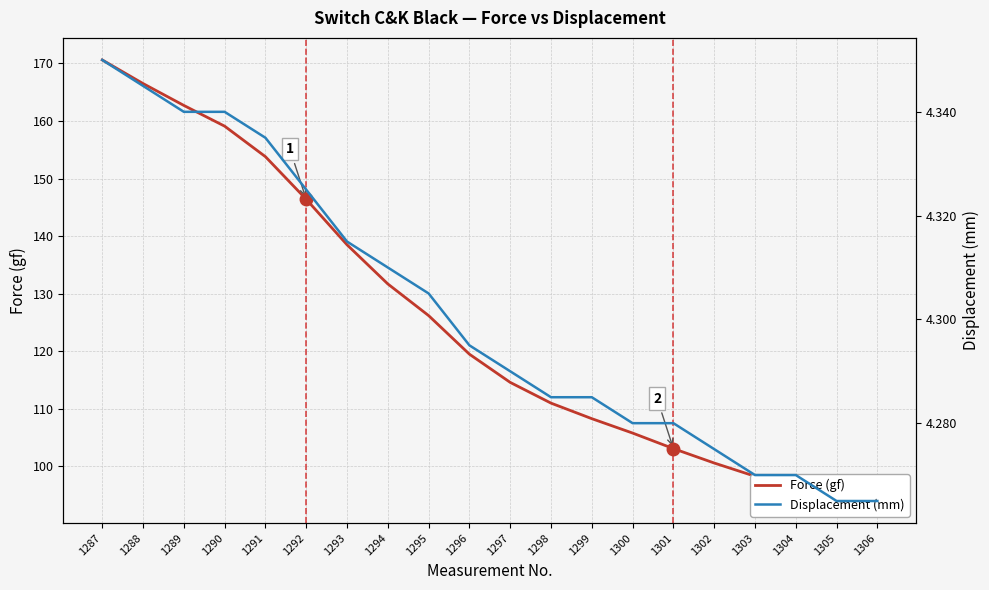

Is the value of Displacement (mm) at 1306 greater than the value of Force (gf) at 1287?

No